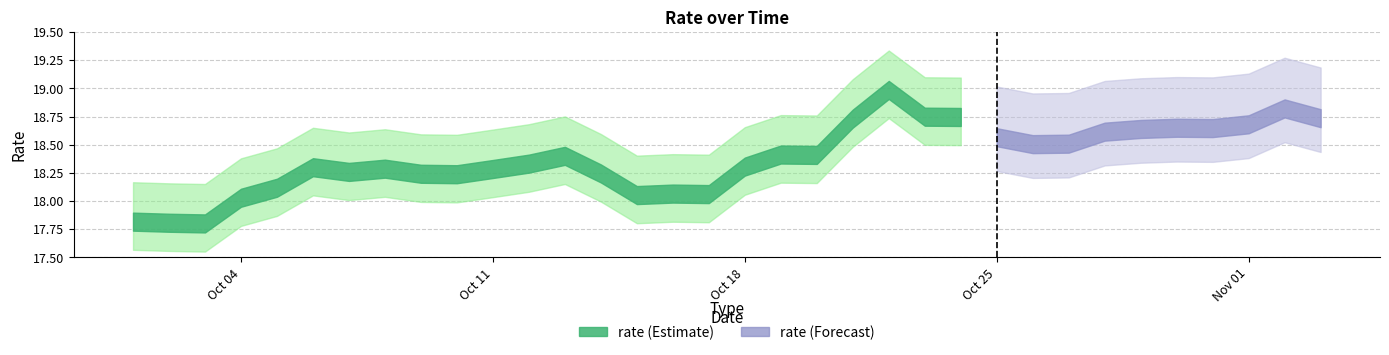

At which category does the chart reach its peak across all series?

2021-10-22